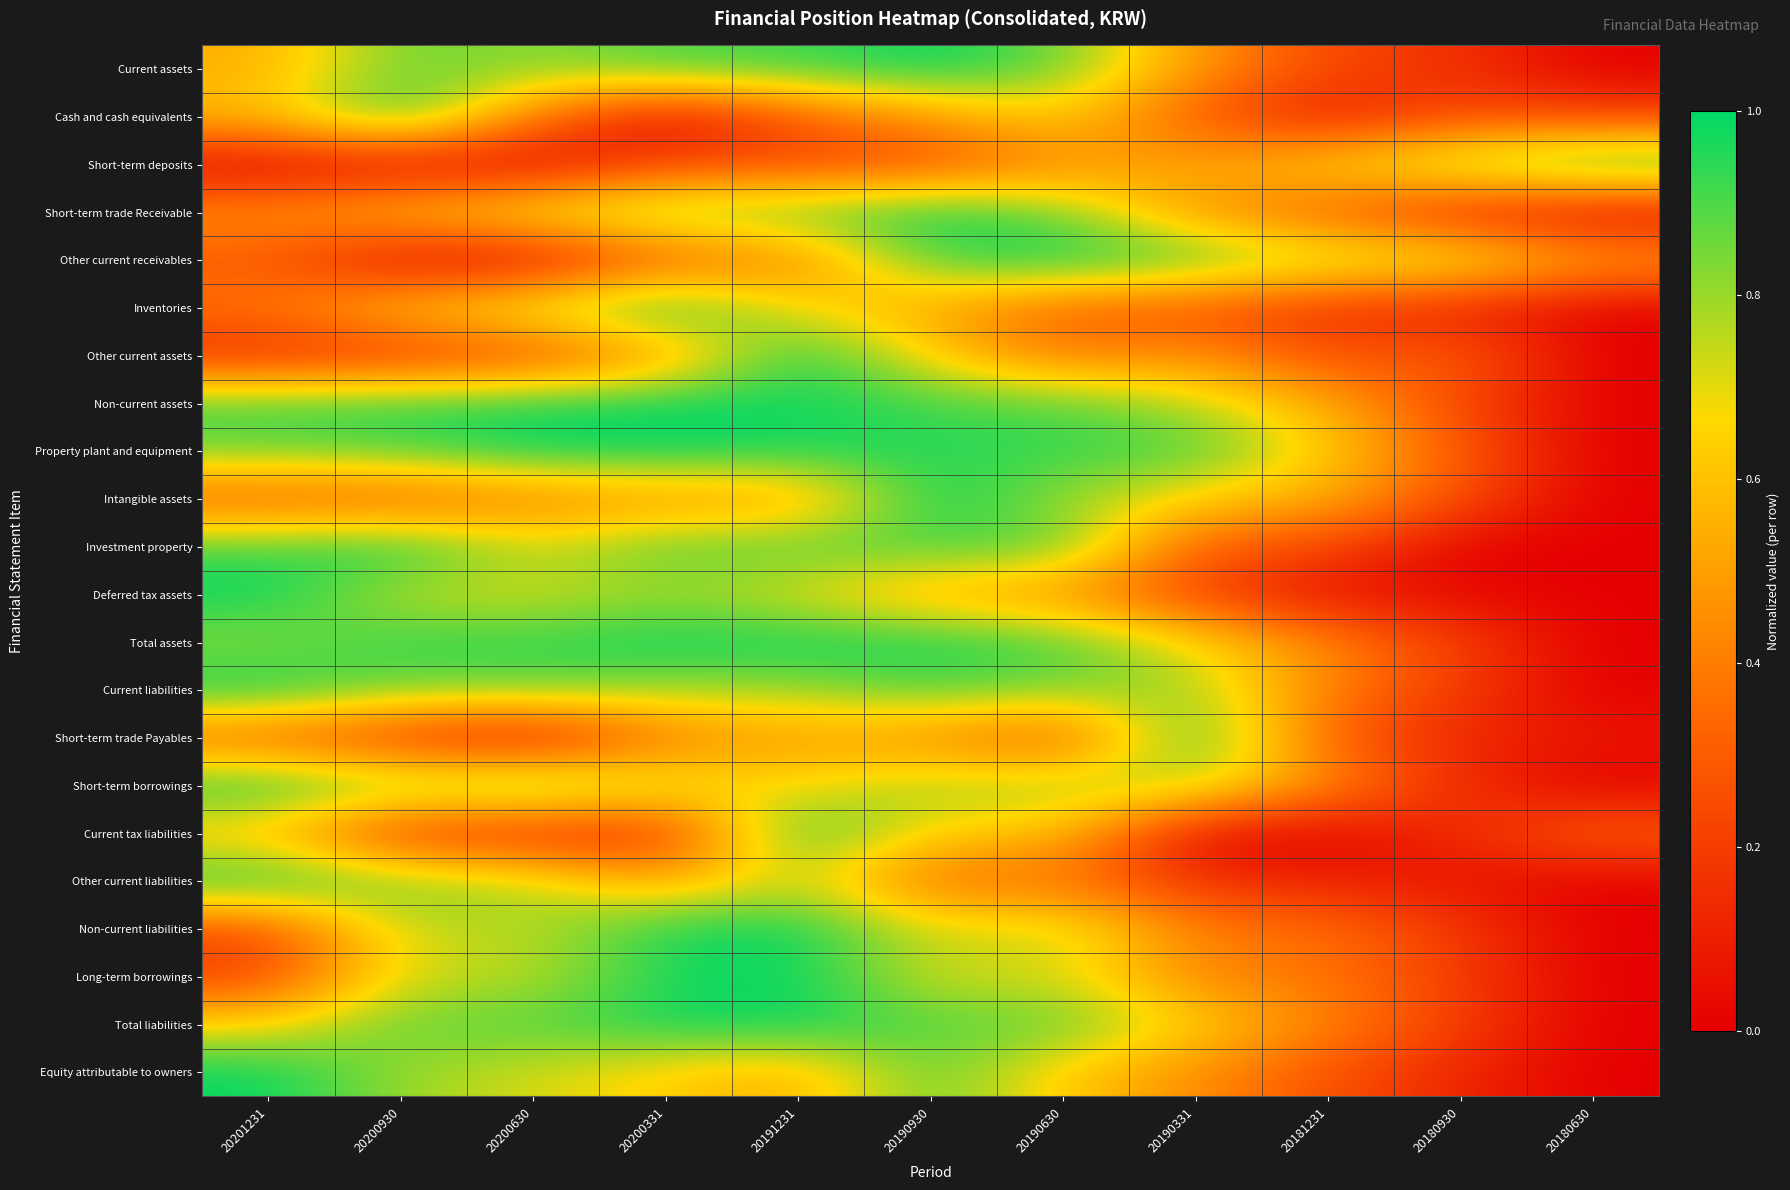

Reading left to right, what are all the values shown in this chart?

Current assets: 20201231=0.5	20200930=0.9	20200630=0.8	20200331=0.9	20191231=0.9	20190930=1.0	20190630=0.9	20190331=0.5	20181231=0.2	20180930=0.2	20180630=0.0
Cash and cash equivalents: 20201231=0.6	20200930=1.0	20200630=0.4	20200331=0.0	20191231=0.3	20190930=0.5	20190630=0.6	20190331=0.3	20181231=0.1	20180930=0.3	20180630=0.2
Short-term deposits: 20201231=0.0	20200930=0.0	20200630=0.0	20200331=0.2	20191231=0.2	20190930=0.2	20190630=0.4	20190331=0.5	20181231=0.7	20180930=0.8	20180630=1.0
Short-term trade Receivable: 20201231=0.5	20200930=0.6	20200630=0.7	20200331=0.9	20191231=0.9	20190930=1.0	20190630=0.8	20190331=0.5	20181231=0.3	20180930=0.1	20180630=0.0
Other current receivables: 20201231=0.3	20200930=0.0	20200630=0.0	20200331=0.3	20191231=0.4	20190930=0.9	20190630=1.0	20190331=0.9	20181231=0.8	20180930=0.8	20180630=0.5
Inventories: 20201231=0.4	20200930=0.6	20200630=0.8	20200331=1.0	20191231=0.7	20190930=0.5	20190630=0.3	20190331=0.3	20181231=0.2	20180930=0.1	20180630=0.0
Other current assets: 20201231=0.1	20200930=0.2	20200630=0.2	20200331=0.4	20191231=1.0	20190930=0.6	20190630=0.4	20190331=0.5	20181231=0.2	20180930=0.3	20180630=0.0
Non-current assets: 20201231=0.9	20200930=0.9	20200630=1.0	20200331=1.0	20191231=1.0	20190930=0.9	20190630=0.9	20190331=0.8	20181231=0.5	20180930=0.2	20180630=0.0
Property plant and equipment: 20201231=0.9	20200930=0.9	20200630=1.0	20200331=1.0	20191231=1.0	20190930=1.0	20190630=0.9	20190331=0.9	20181231=0.6	20180930=0.3	20180630=0.0
Intangible assets: 20201231=0.3	20200930=0.3	20200630=0.4	20200331=0.5	20191231=0.5	20190930=1.0	20190630=0.8	20190331=0.6	20181231=0.5	20180930=0.3	20180630=0.0
Investment property: 20201231=0.9	20200930=1.0	20200630=0.7	20200331=0.9	20191231=0.9	20190930=0.9	20190630=0.9	20190331=0.3	20181231=0.3	20180930=0.0	20180630=0.0
Deferred tax assets: 20201231=1.0	20200930=0.7	20200630=0.7	20200331=0.8	20191231=0.7	20190930=0.5	20190630=0.5	20190331=0.2	20181231=0.0	20180930=0.0	20180630=0.0
Total assets: 20201231=0.8	20200930=0.9	20200630=0.9	20200331=1.0	20191231=1.0	20190930=1.0	20190630=0.9	20190331=0.7	20181231=0.4	20180930=0.2	20180630=0.0
Current liabilities: 20201231=1.0	20200930=0.8	20200630=0.9	20200331=0.8	20191231=0.8	20190930=0.9	20190630=0.8	20190331=0.8	20181231=0.4	20180930=0.2	20180630=0.0
Short-term trade Payables: 20201231=0.3	20200930=0.2	20200630=0.0	20200331=0.4	20191231=0.5	20190930=0.4	20190630=0.2	20190331=1.0	20181231=0.3	20180930=0.1	20180630=0.1
Short-term borrowings: 20201231=1.0	20200930=0.9	20200630=1.0	20200331=0.7	20191231=0.7	20190930=0.8	20190630=0.8	20190331=0.8	20181231=0.4	20180930=0.1	20180630=0.0
Current tax liabilities: 20201231=0.6	20200930=0.1	20200630=0.1	20200331=0.1	20191231=1.0	20190930=0.6	20190630=0.6	20190331=0.0	20181231=0.0	20180930=0.1	20180630=0.3
Other current liabilities: 20201231=1.0	20200930=0.8	20200630=0.8	20200331=0.5	20191231=0.8	20190930=0.3	20190630=0.4	20190331=0.2	20181231=0.1	20180930=0.1	20180630=0.0
Non-current liabilities: 20201231=0.2	20200930=0.8	20200630=0.7	20200331=1.0	20191231=1.0	20190930=0.7	20190630=0.8	20190331=0.4	20181231=0.4	20180930=0.2	20180630=0.0
Long-term borrowings: 20201231=0.2	20200930=0.7	20200630=0.7	20200331=1.0	20191231=1.0	20190930=0.7	20190630=0.7	20190331=0.4	20181231=0.4	20180930=0.2	20180630=0.0
Total liabilities: 20201231=0.7	20200930=0.9	20200630=0.9	20200331=1.0	20191231=1.0	20190930=0.9	20190630=0.9	20190331=0.7	20181231=0.4	20180930=0.2	20180630=0.0
Equity attributable to owners: 20201231=1.0	20200930=0.8	20200630=0.7	20200331=0.6	20191231=0.5	20190930=0.9	20190630=0.6	20190331=0.4	20181231=0.3	20180930=0.1	20180630=0.0